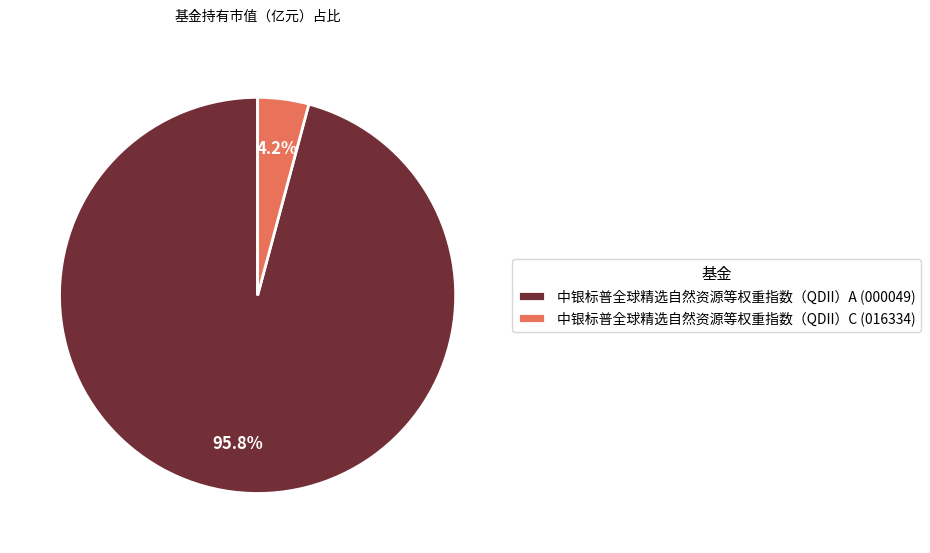

Is the sum of 中银标普全球精选自然资源等权重指数（QDII）C and 中银标普全球精选自然资源等权重指数（QDII）A greater than half?

Yes